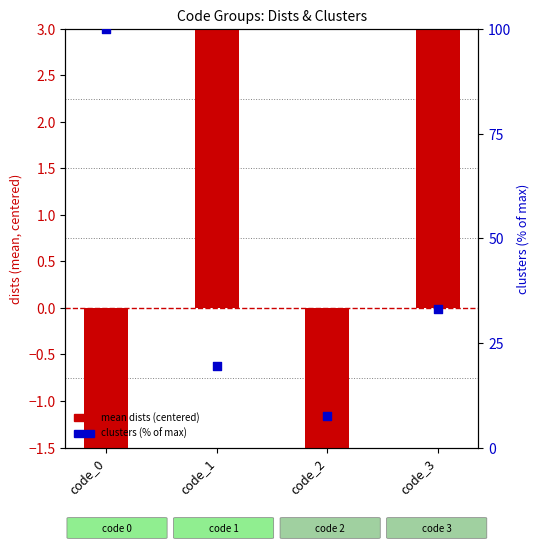

At which category is the sum across all series the highest?

code_0